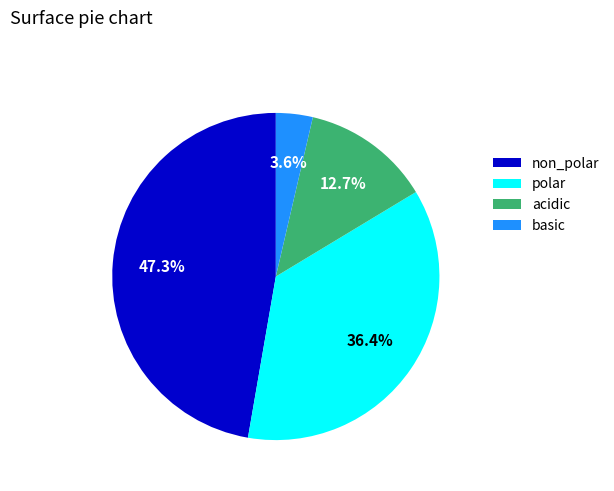

What percentage is the acidic slice, to the nearest percent?

13%